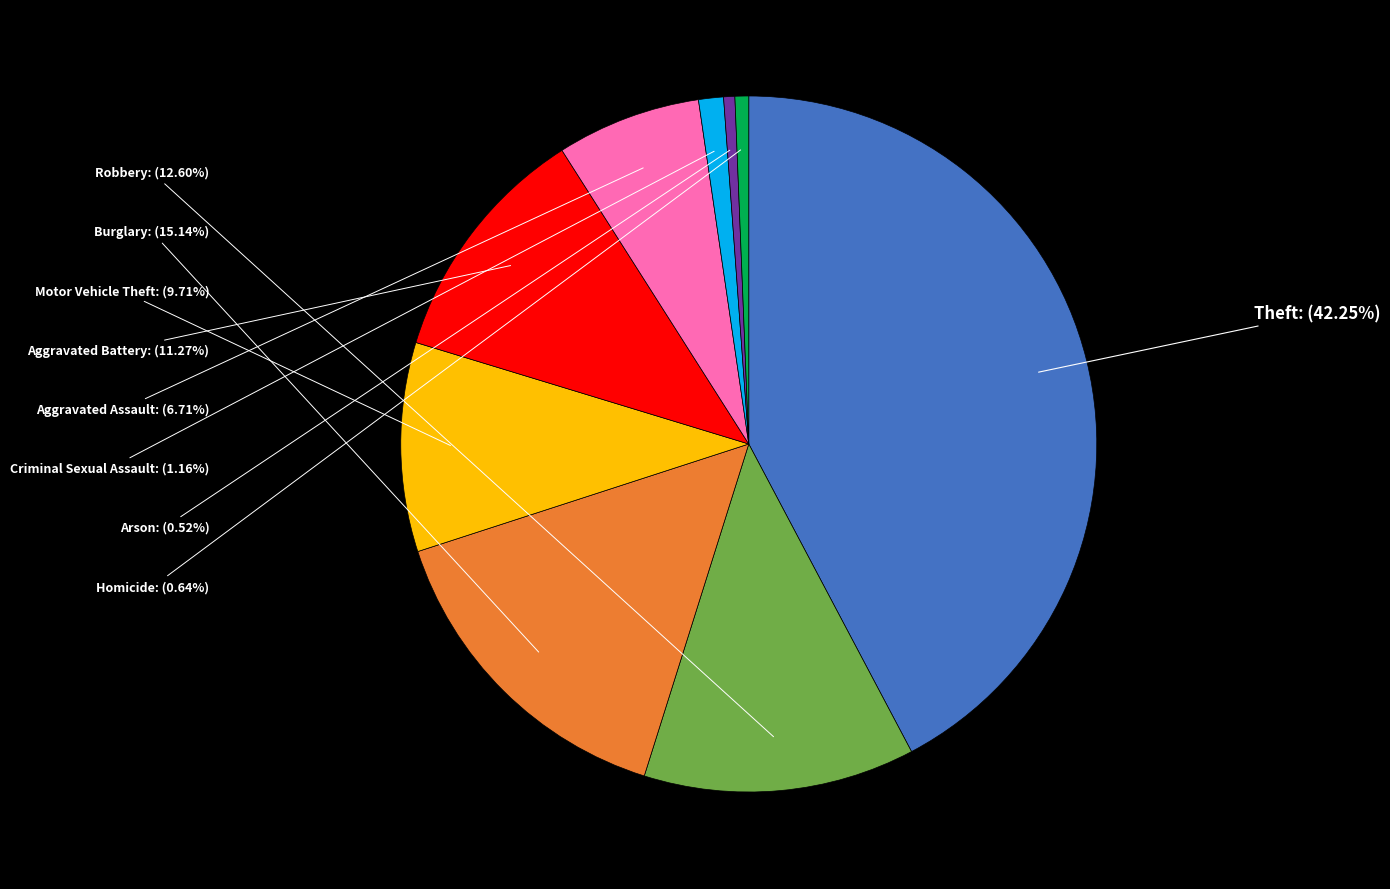

Is there a majority slice in this chart?

No